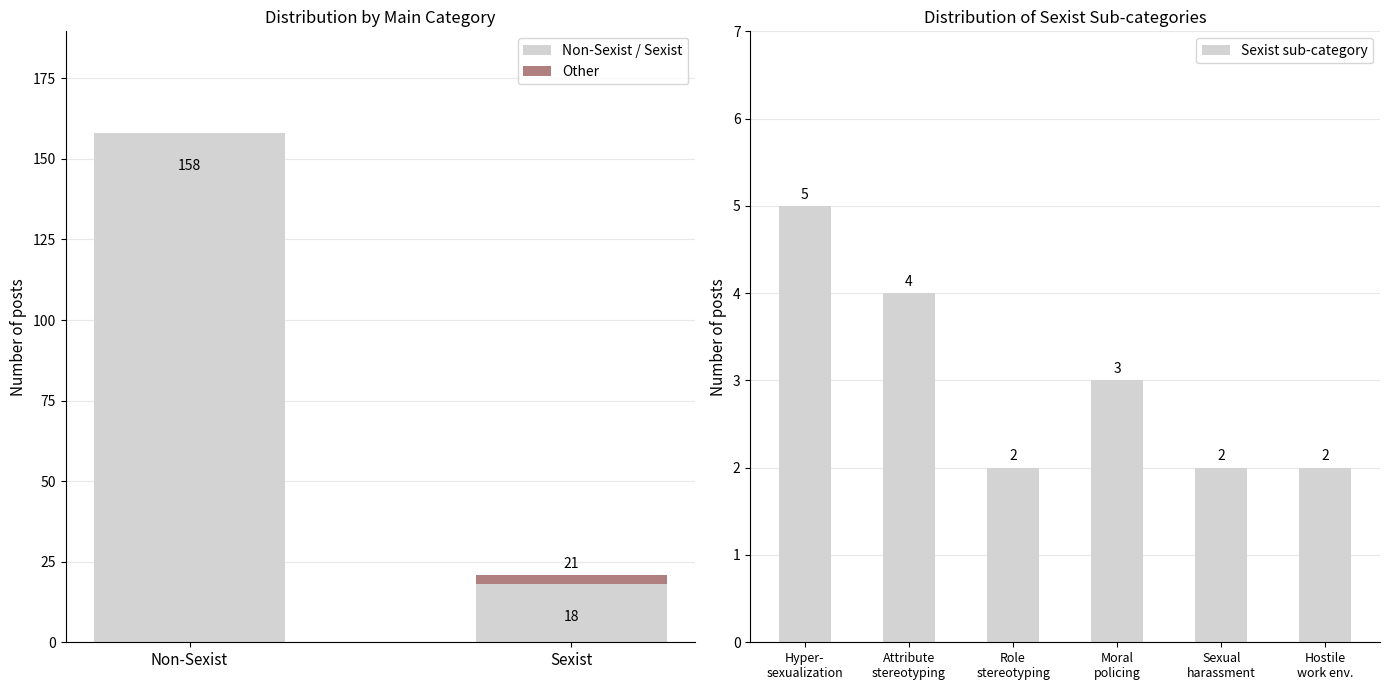

The Non-Sexist / Sexist series shows 18 at Sexist. True or false?

True